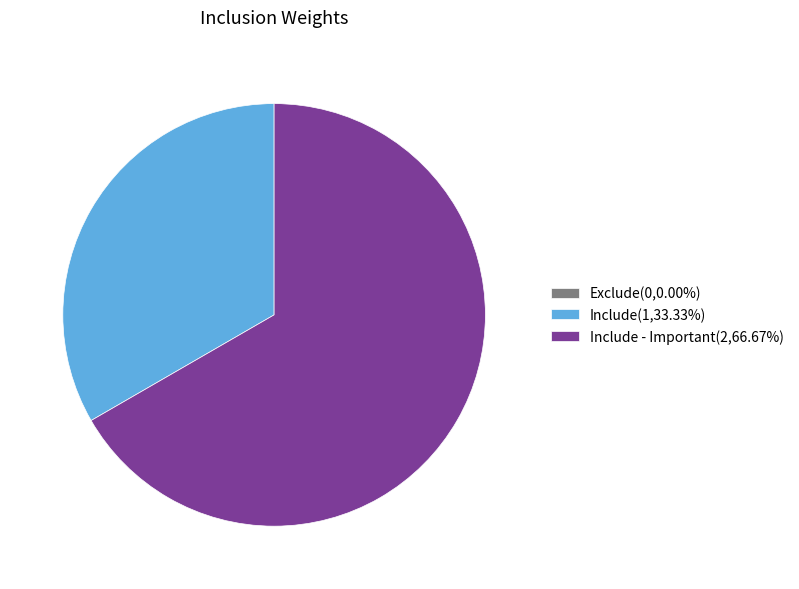

Is the sum of Include - Important(2,66.67%) and Include(1,33.33%) greater than half?

Yes